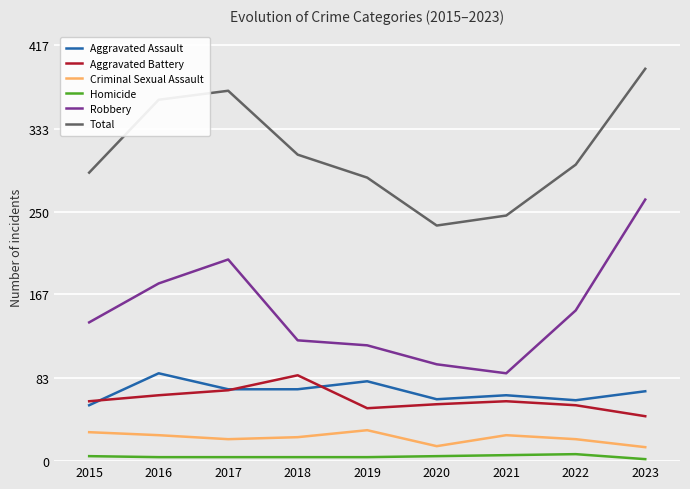

True or false: Aggravated Battery has a value of 22 at 2015.

False